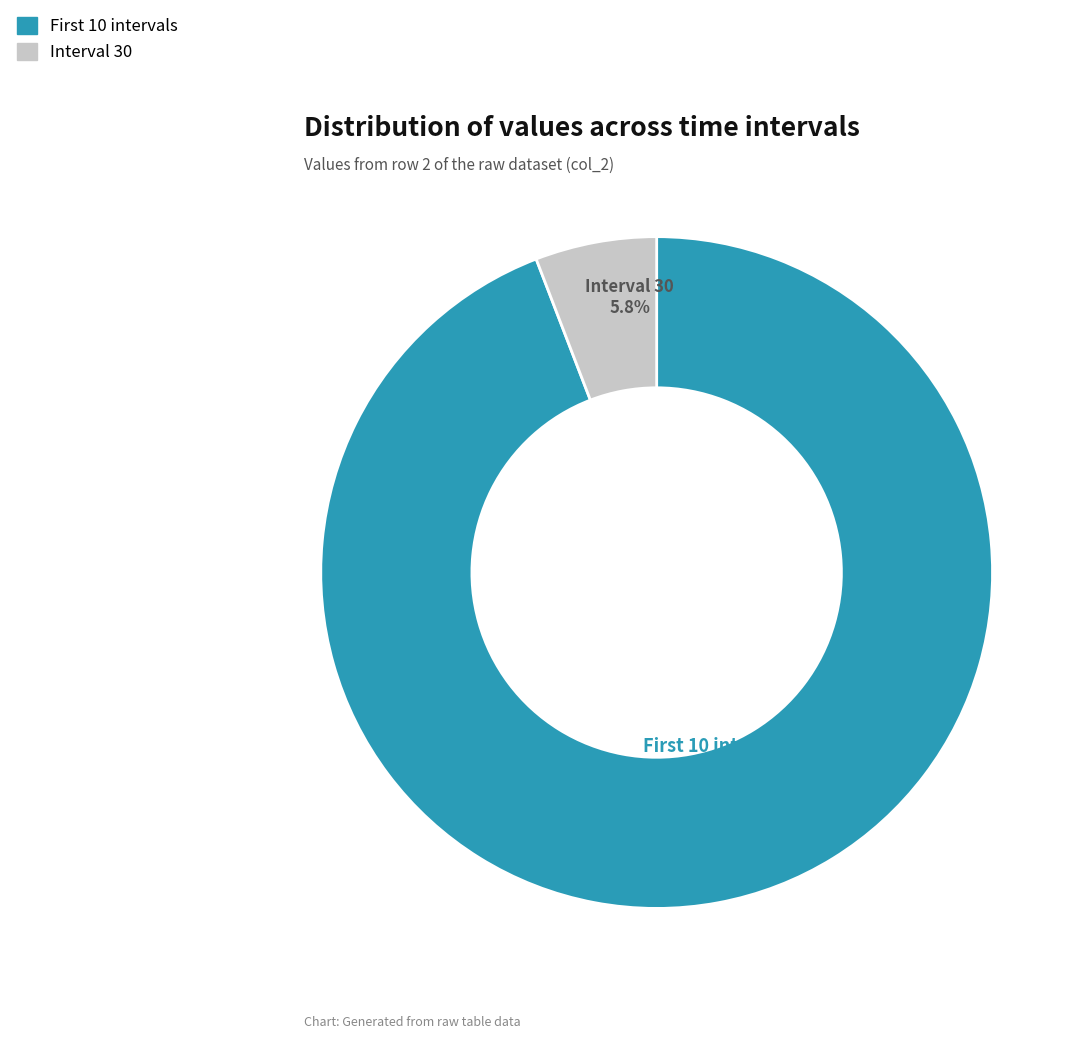

Is there a majority slice in this chart?

Yes